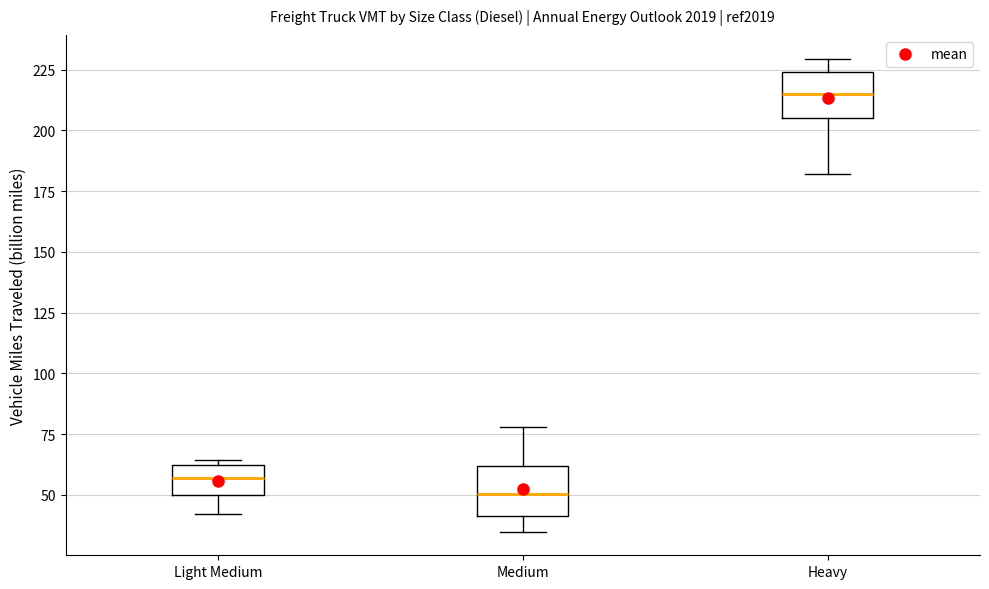

Which box has the highest median line?

Heavy